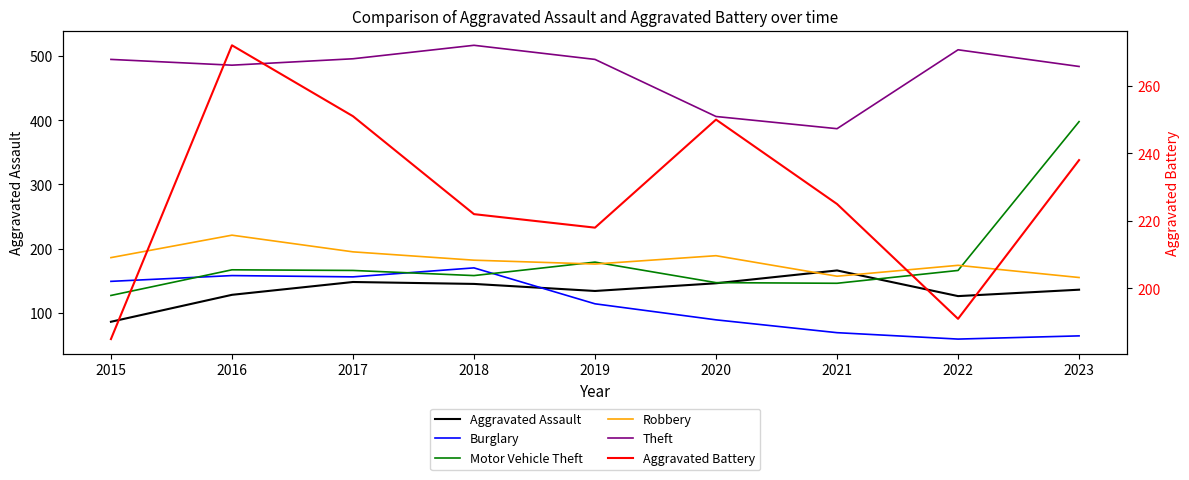

What is the difference between the highest and lowest values at 2023?

420